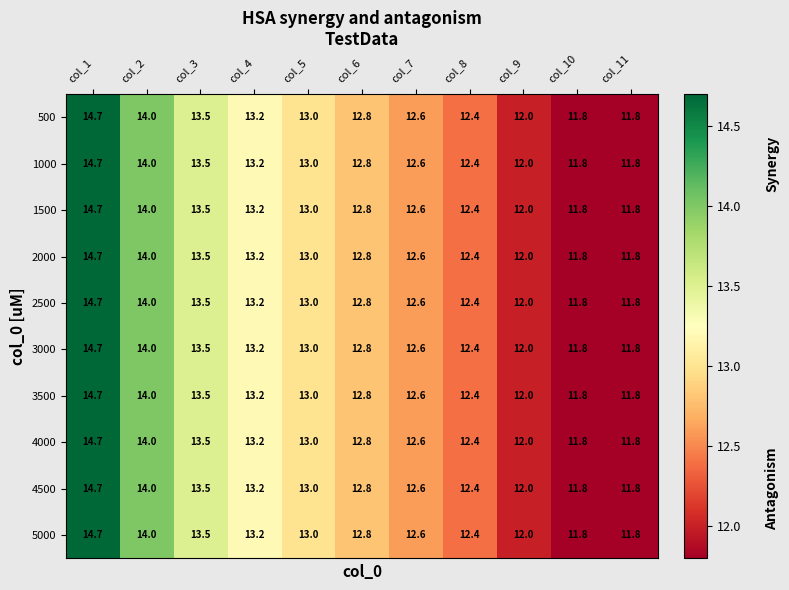

What is the difference between the second highest and minimum values in the 5000 series?

2.2